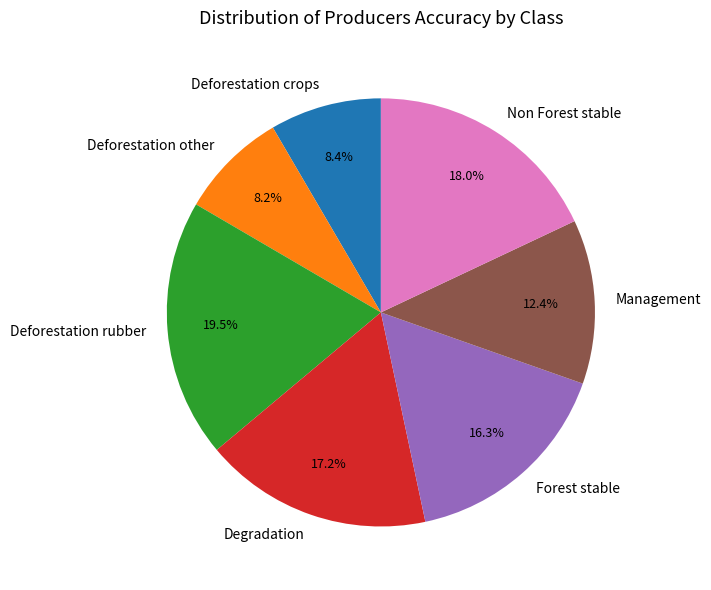

Which slice is the largest?

Deforestation rubber